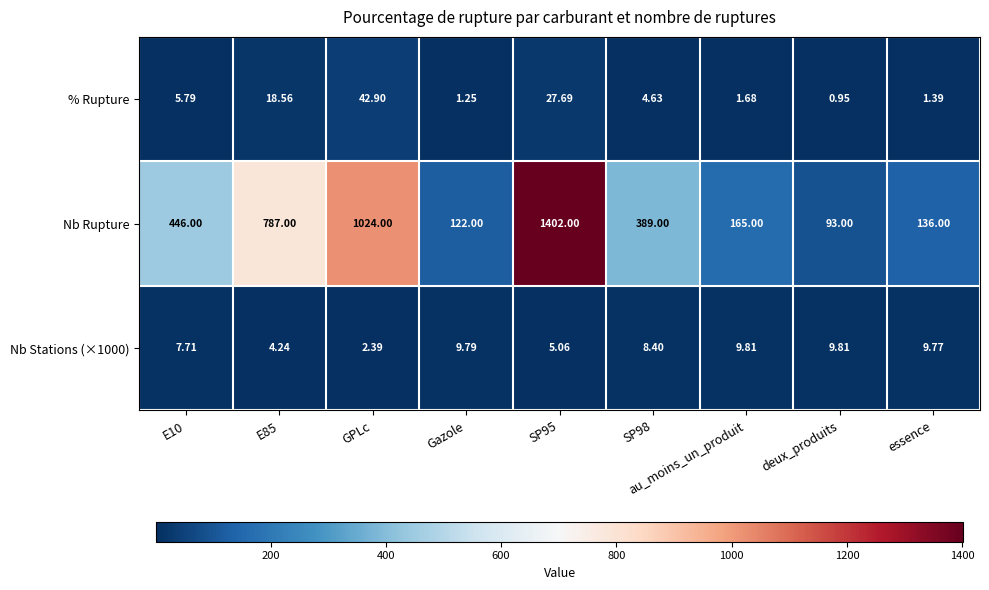

Which series has the largest total across all categories?

Nb Rupture